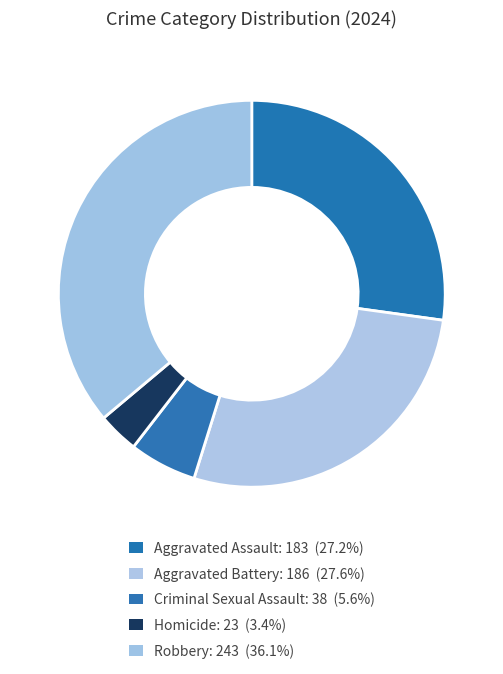

Rank the categories by value from highest to lowest.

Robbery, Aggravated Battery, Aggravated Assault, Criminal Sexual Assault, Homicide